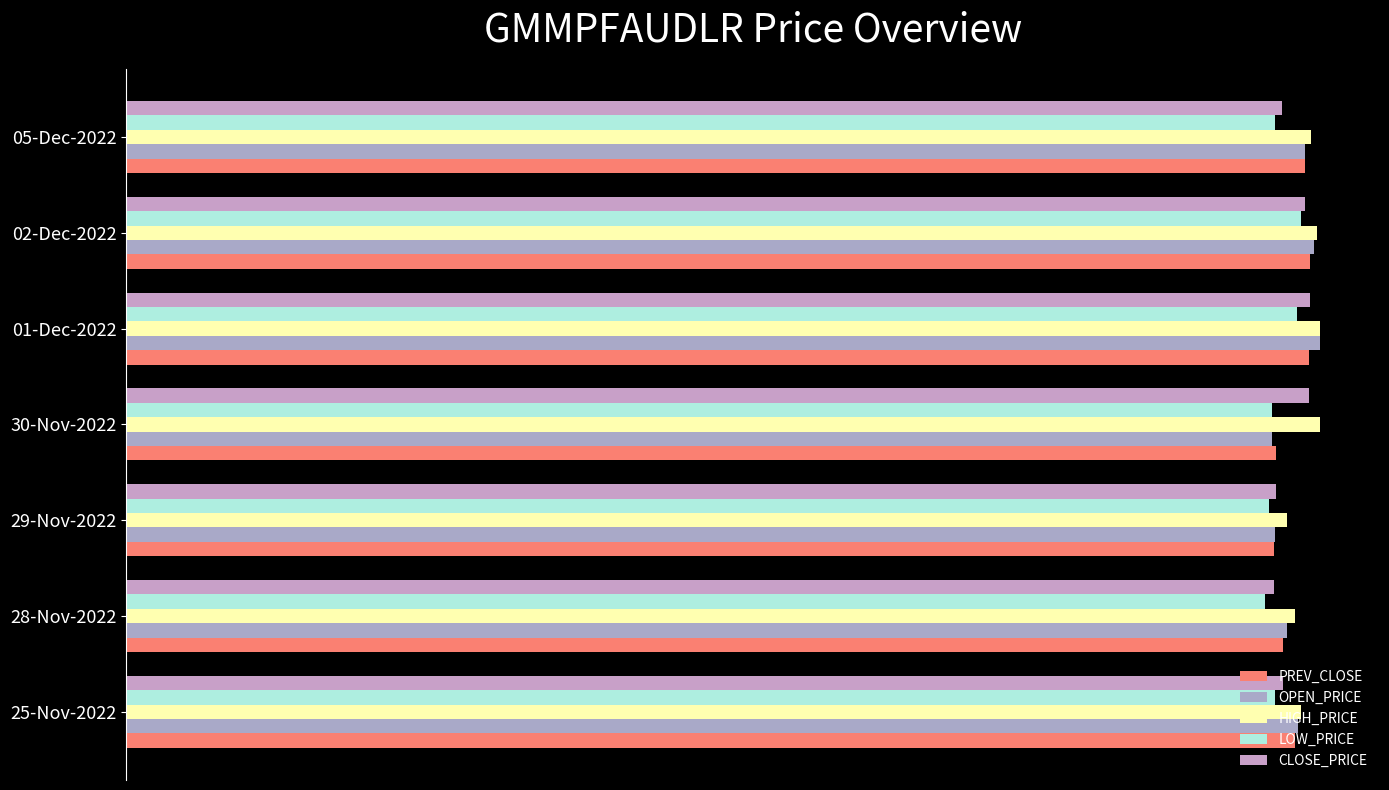

What is the value of the HIGH_PRICE bar at the 4th from the left?

1969.3